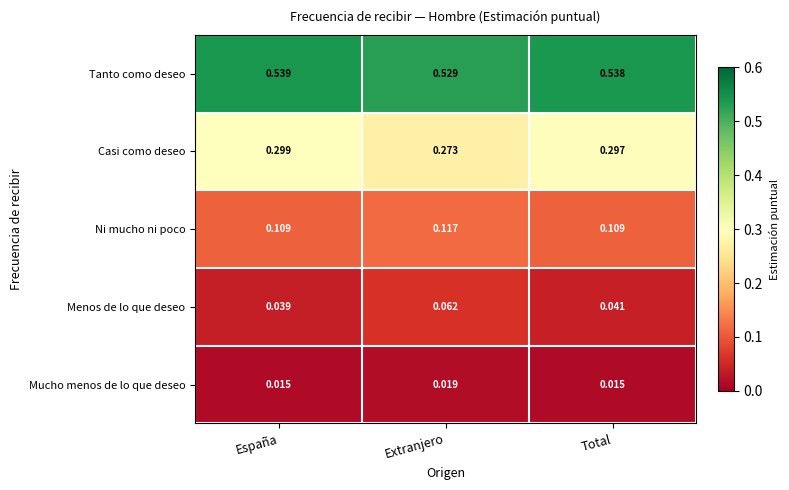

Rank the series by their maximum value, from highest to lowest.

Tanto como deseo, Casi como deseo, Ni mucho ni poco, Menos de lo que deseo, Mucho menos de lo que deseo